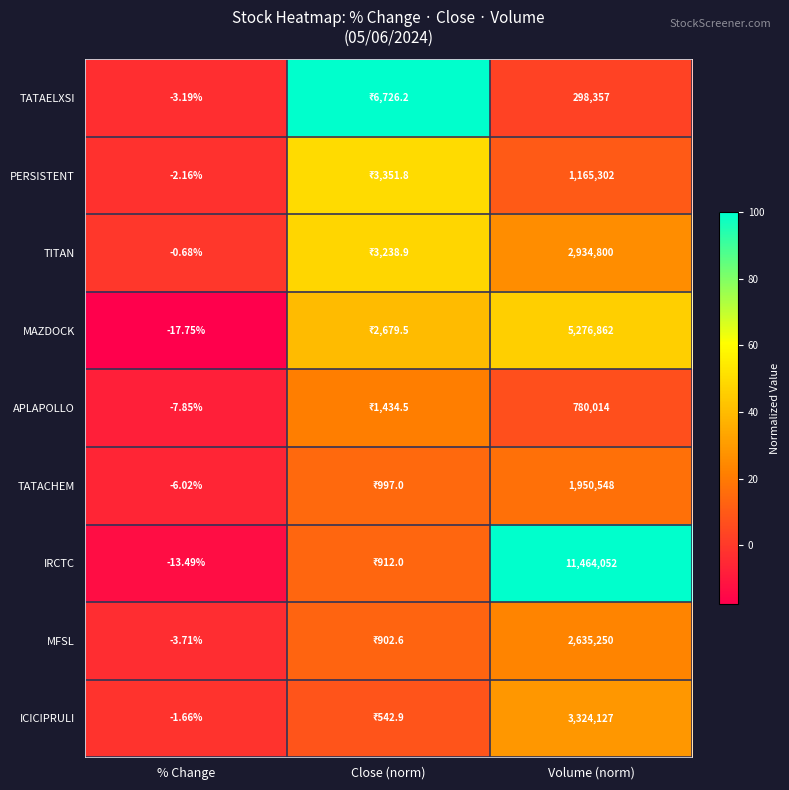

Is the value of TITAN at Volume (norm) greater than the value of TATACHEM at Volume (norm)?

Yes